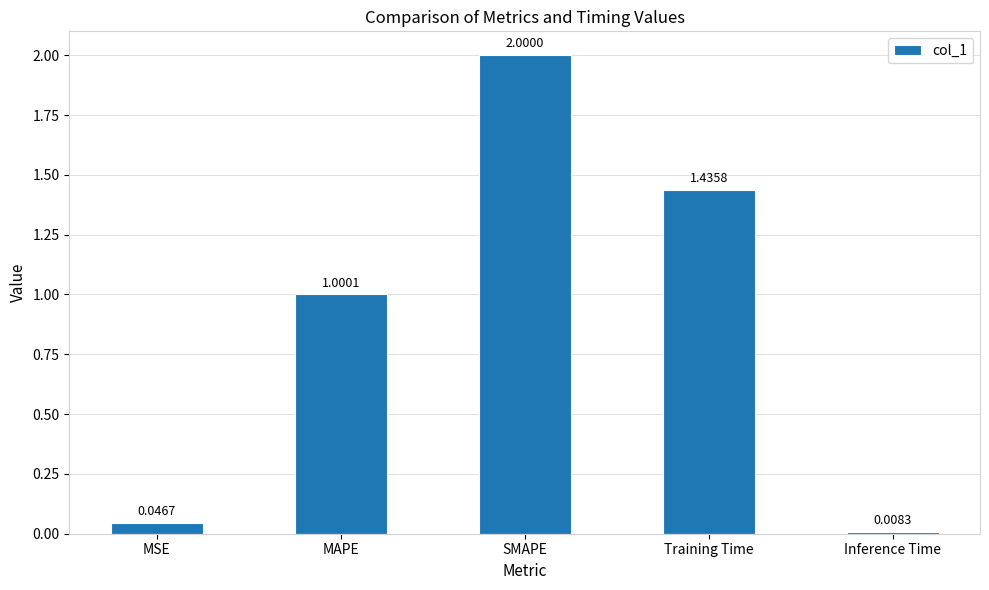

What is the label of the 5th bar from the left?

Inference Time